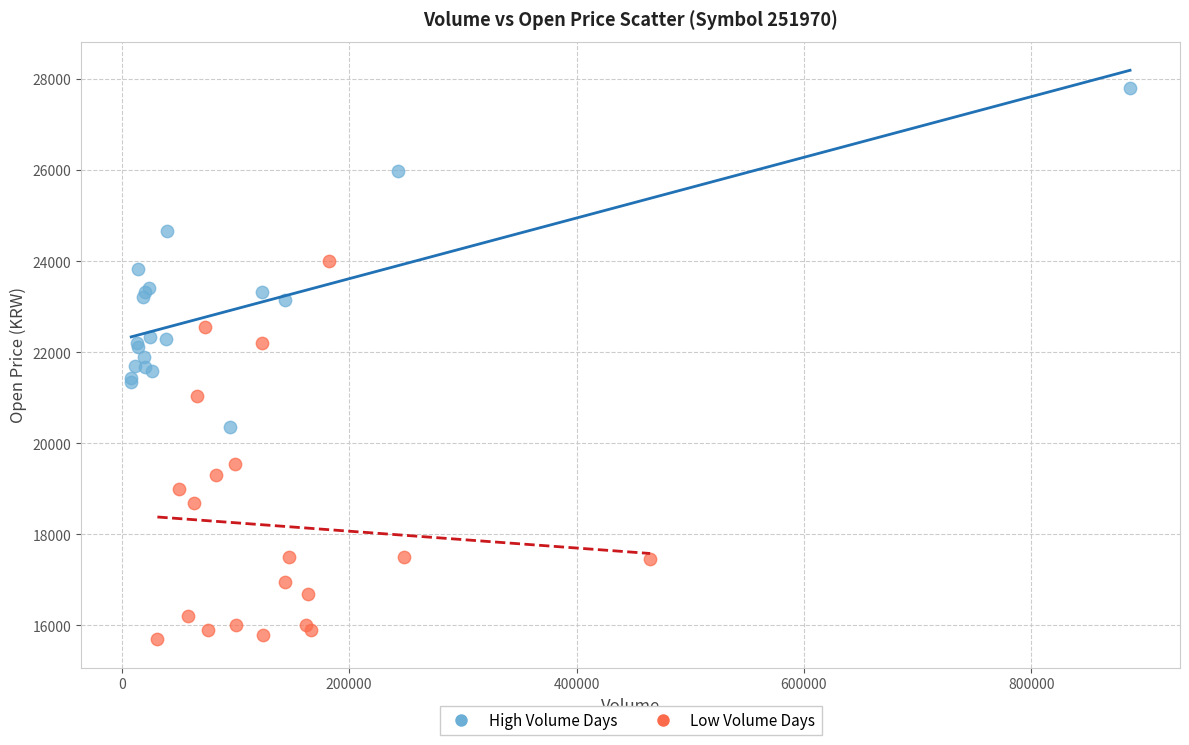

Which series has the largest Y range (max minus min)?

Low Volume Days